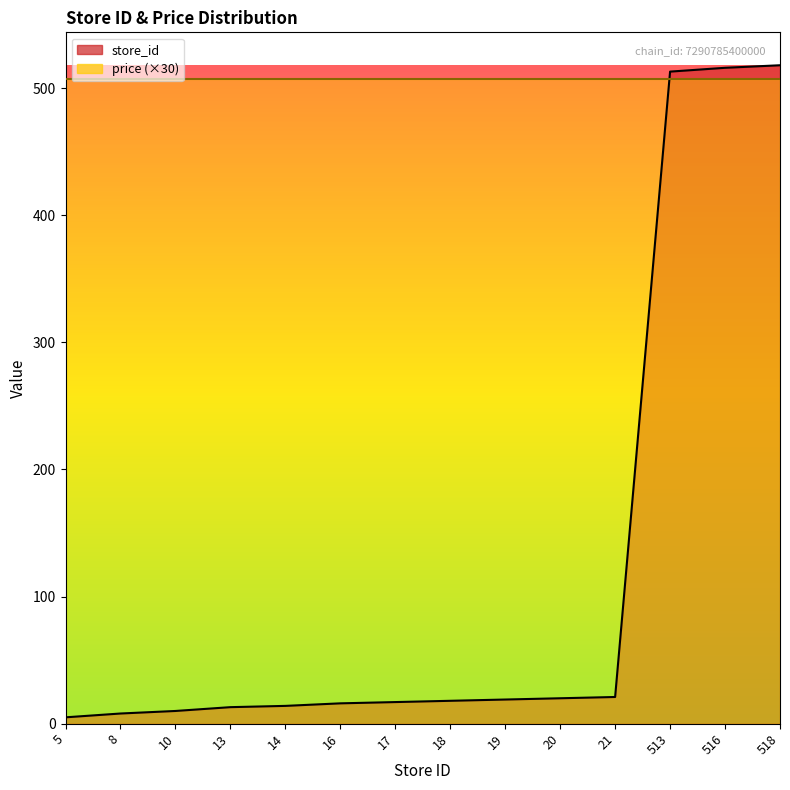

What is the difference between the second highest and minimum values?

511